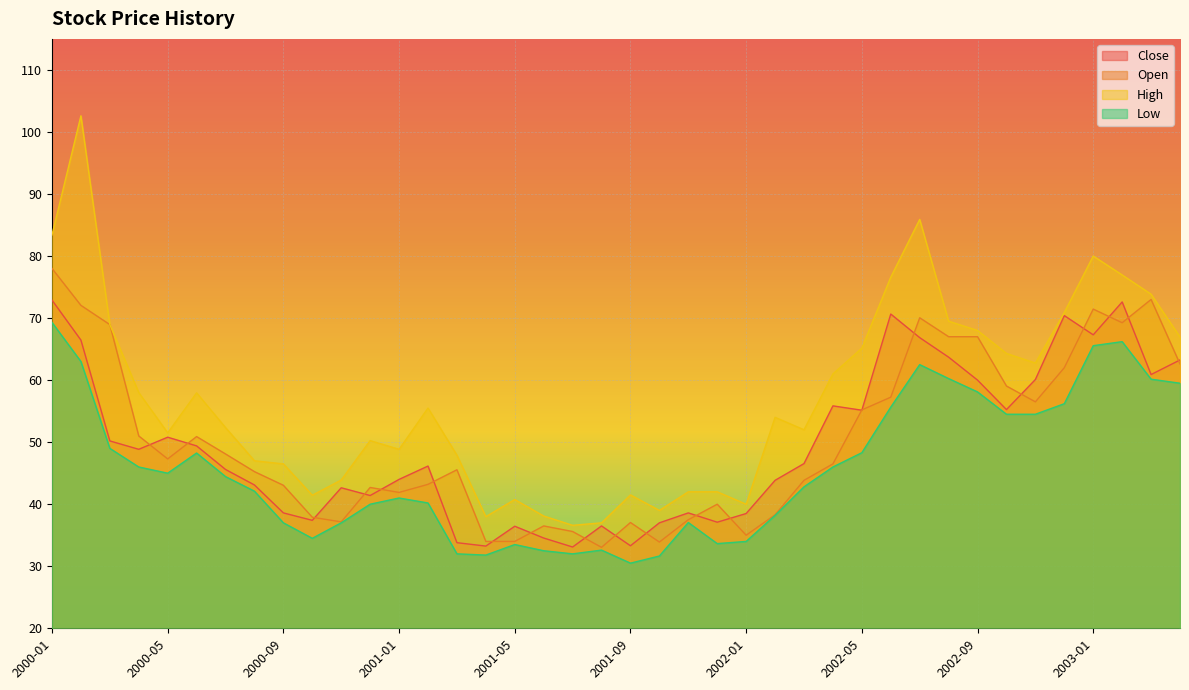

What is the value of the Open point at the 15th from the left?

45.5